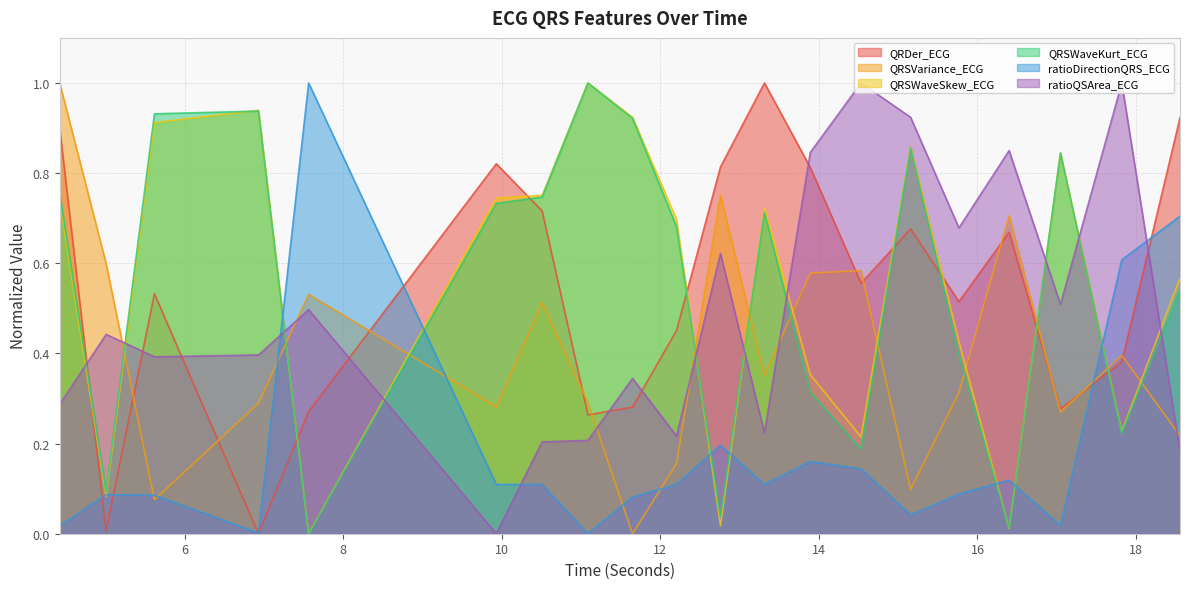

At how many categories does at least one series exceed 0?

20